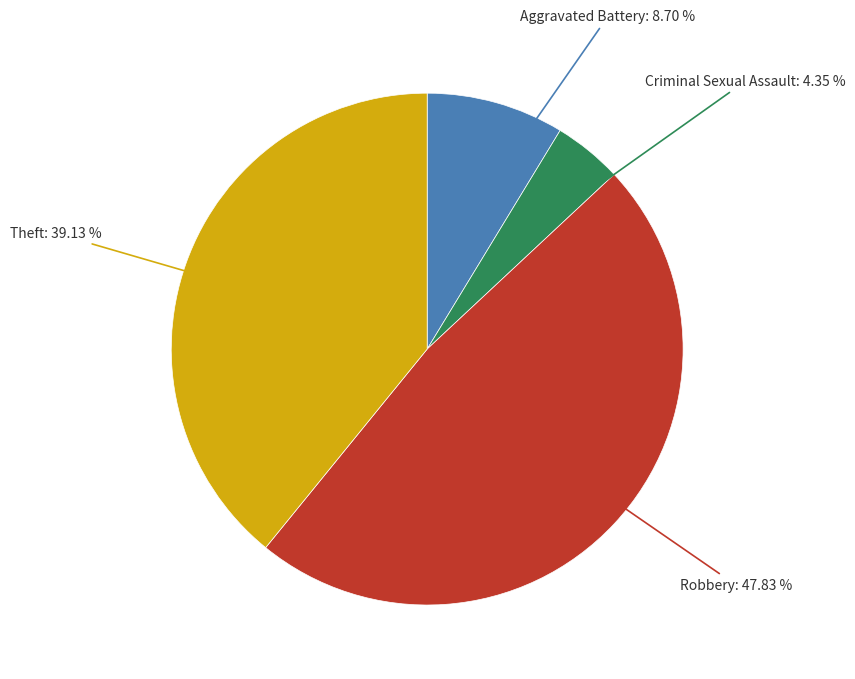

Is there any slice that represents more than half of the pie?

No